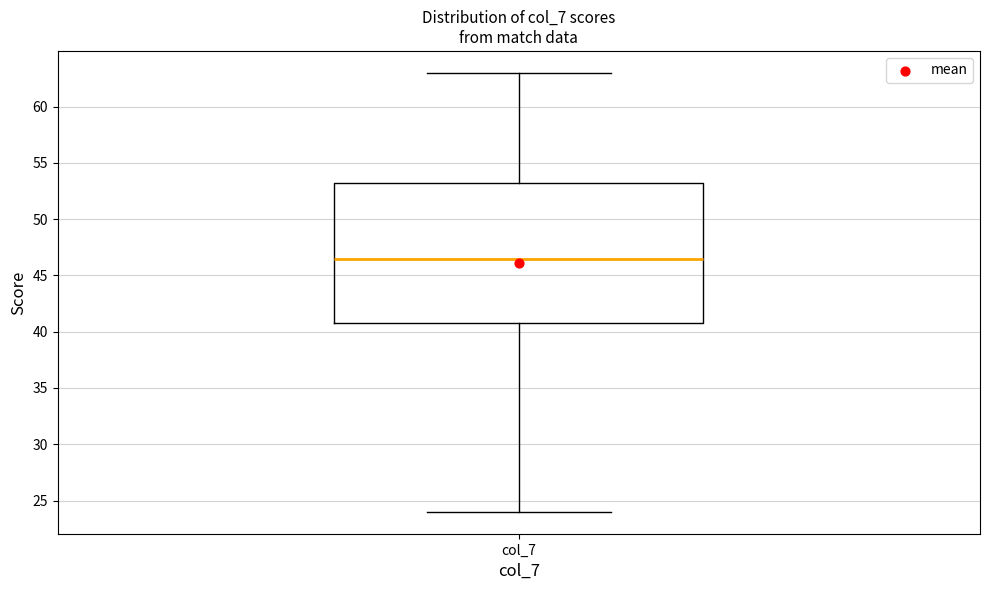

Read this box plot against the y-axis: the position of the median line, the range covered by the box, and the ends of both whiskers. The values are not printed on the chart, so give them approximately, as read against the axis.

median 46.5, box 41.0 to 53.5, whiskers 24.0 to 63.0